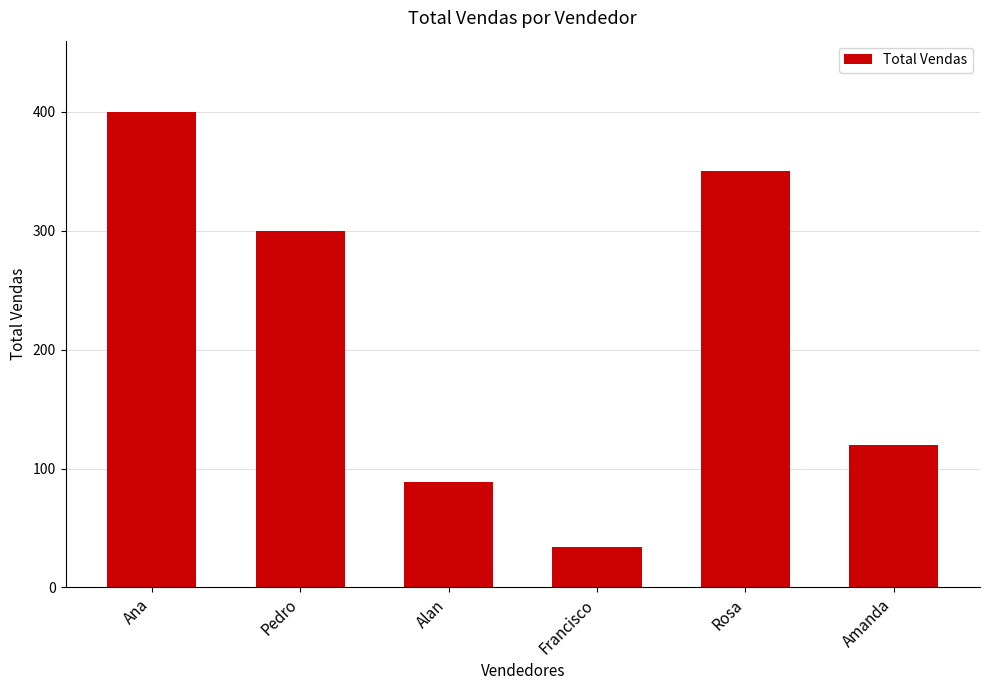

What is the ratio of the value at Pedro to the value at Francisco?

8.8